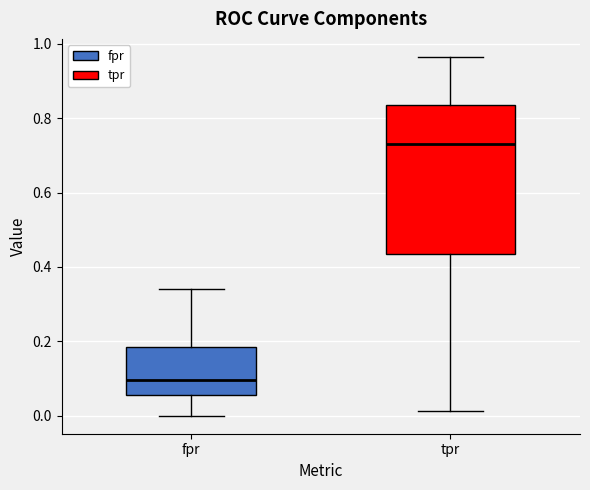

Which box is the tallest, from its lower edge to its upper edge?

tpr